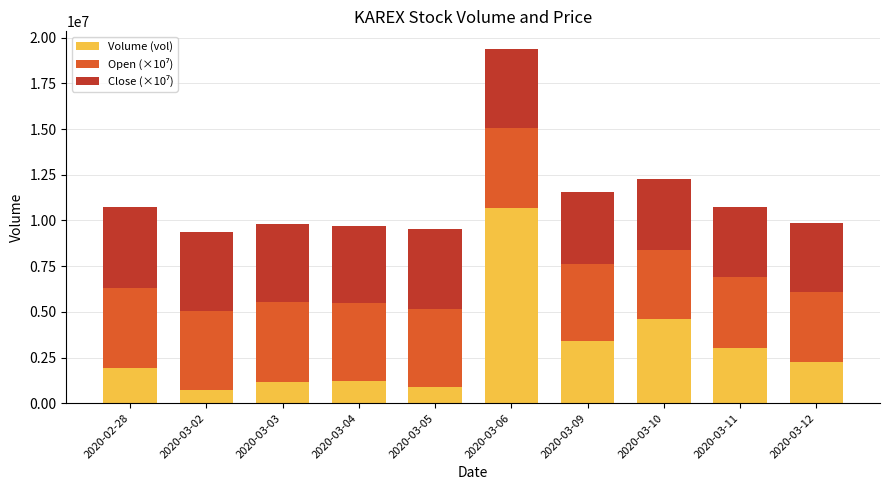

What is the maximum value for Volume (vol)?

10685600